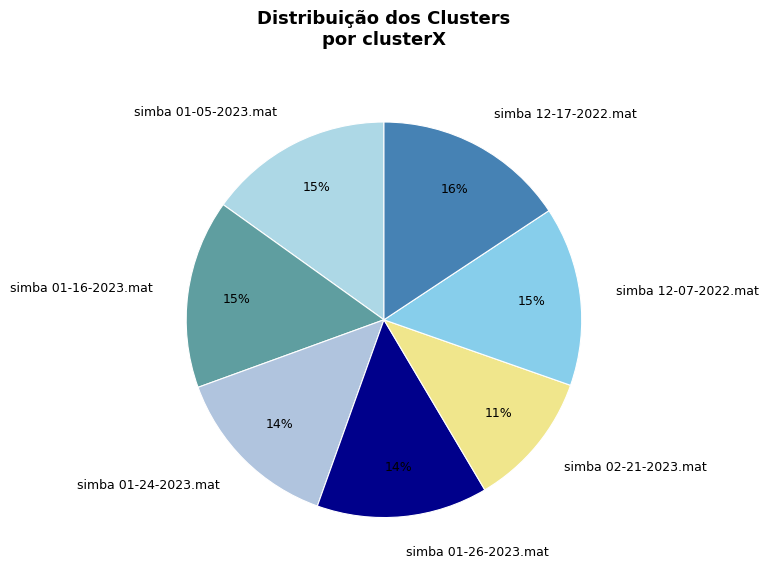

What percentage is the simba 01-24-2023.mat slice, to the nearest percent?

14%